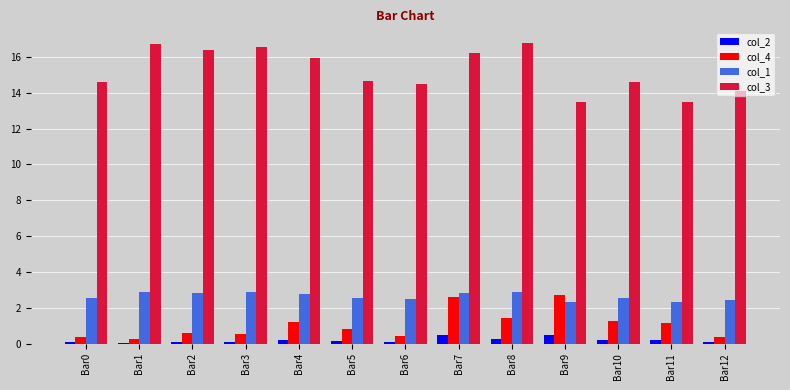

What is the difference between the col_3 values at Bar7 and Bar1?

0.5